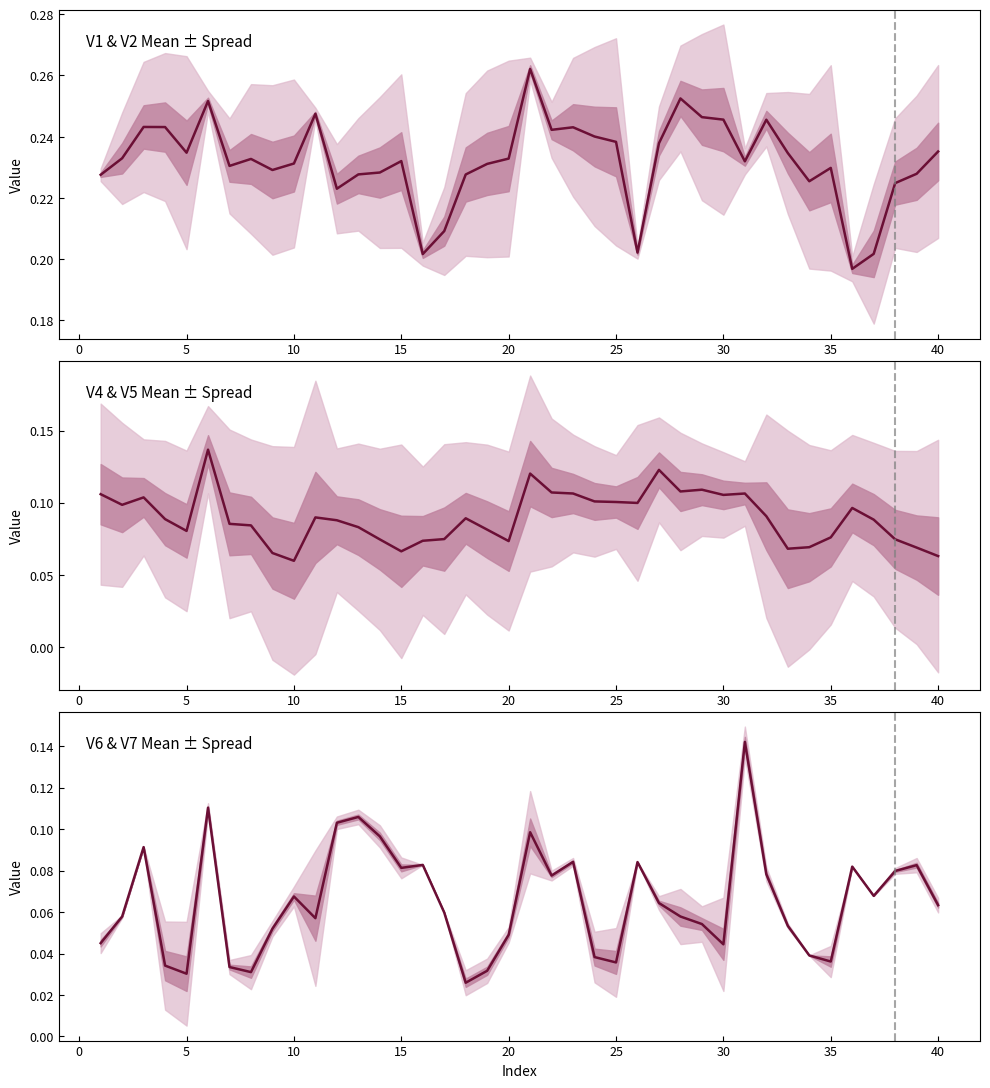

Reading right to left, list all the values displayed in this chart.

V1 & V2 center: 0.2	0.2	0.2	0.2	0.2	0.2	0.2	0.2	0.2	0.2	0.2	0.2	0.3	0.2	0.2	0.2	0.2	0.2	0.2	0.3	0.2	0.2	0.2	0.2	0.2	0.2	0.2	0.2	0.2	0.2	0.2	0.2	0.2	0.2	0.3	0.2	0.2	0.2	0.2	0.2
V4 & V5 center: 0.1	0.1	0.1	0.1	0.1	0.1	0.1	0.1	0.1	0.1	0.1	0.1	0.1	0.1	0.1	0.1	0.1	0.1	0.1	0.1	0.1	0.1	0.1	0.1	0.1	0.1	0.1	0.1	0.1	0.1	0.1	0.1	0.1	0.1	0.1	0.1	0.1	0.1	0.1	0.1
V6 & V7 center: 0.1	0.1	0.1	0.1	0.1	0.0	0.0	0.1	0.1	0.1	0.0	0.1	0.1	0.1	0.1	0.0	0.0	0.1	0.1	0.1	0.0	0.0	0.0	0.1	0.1	0.1	0.1	0.1	0.1	0.1	0.1	0.1	0.0	0.0	0.1	0.0	0.0	0.1	0.1	0.0